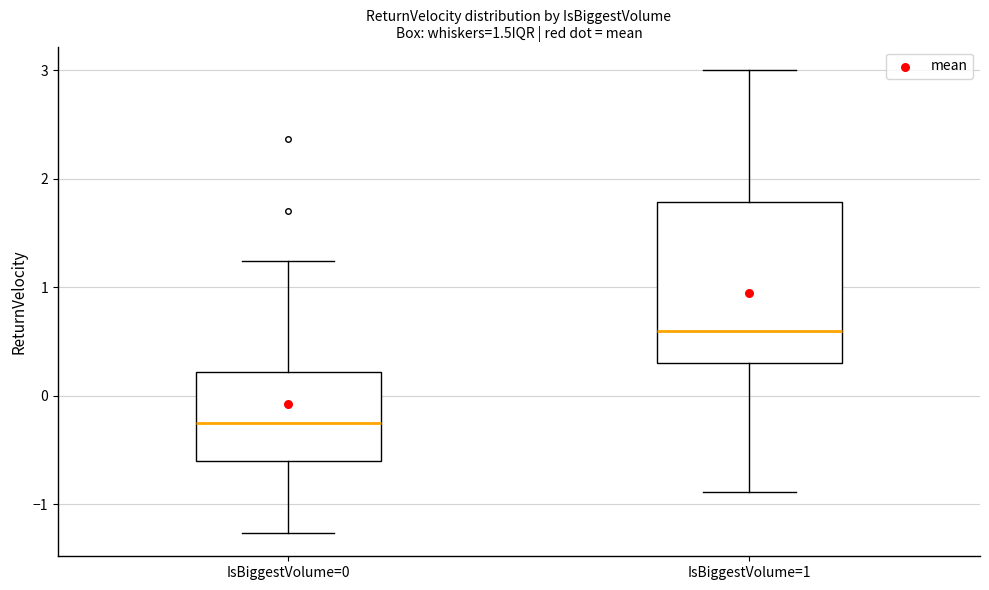

Reading left to right, read every box against the y-axis: the position of its median line, the range the box covers, and the ends of its whiskers. The values are not printed on the chart, so give them approximately, as read against the axis.

IsBiggestVolume=0: median -0.2, box -0.6 to 0.2, whiskers -1.3 to 1.2
IsBiggestVolume=1: median 0.6, box 0.3 to 1.8, whiskers -0.9 to 3.0